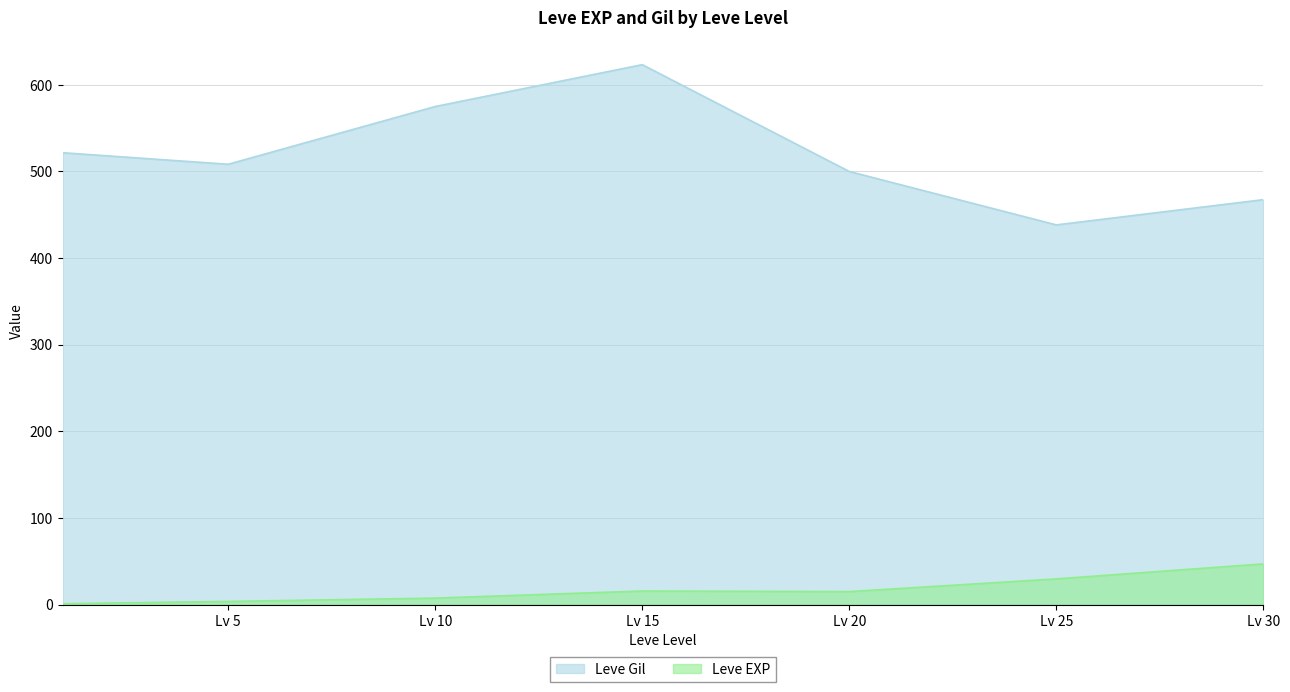

At which category does the chart reach its peak across all series?

Lv 15